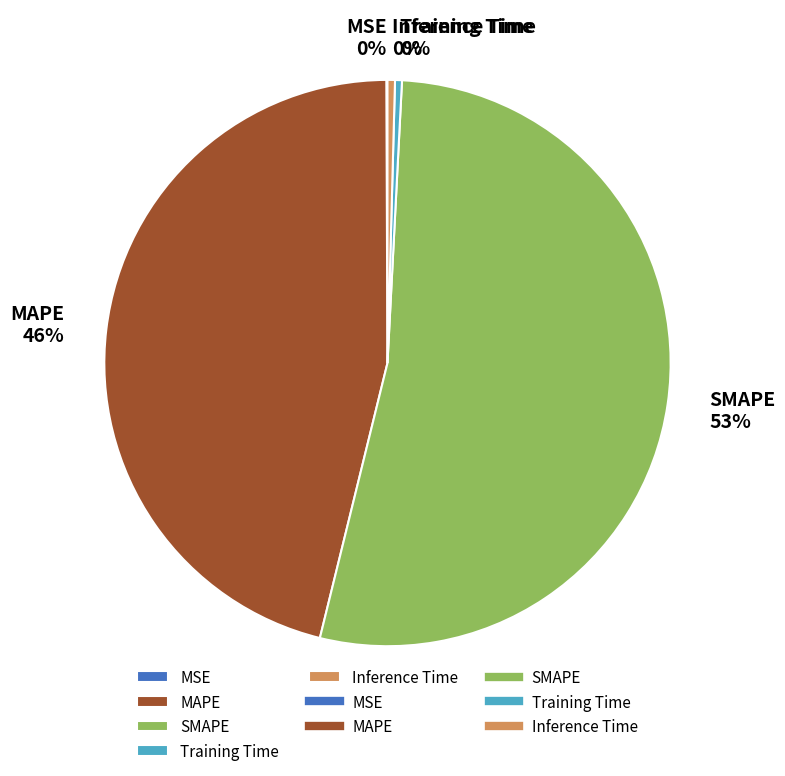

The MAPE slice represents 36% of the pie. True or false?

False